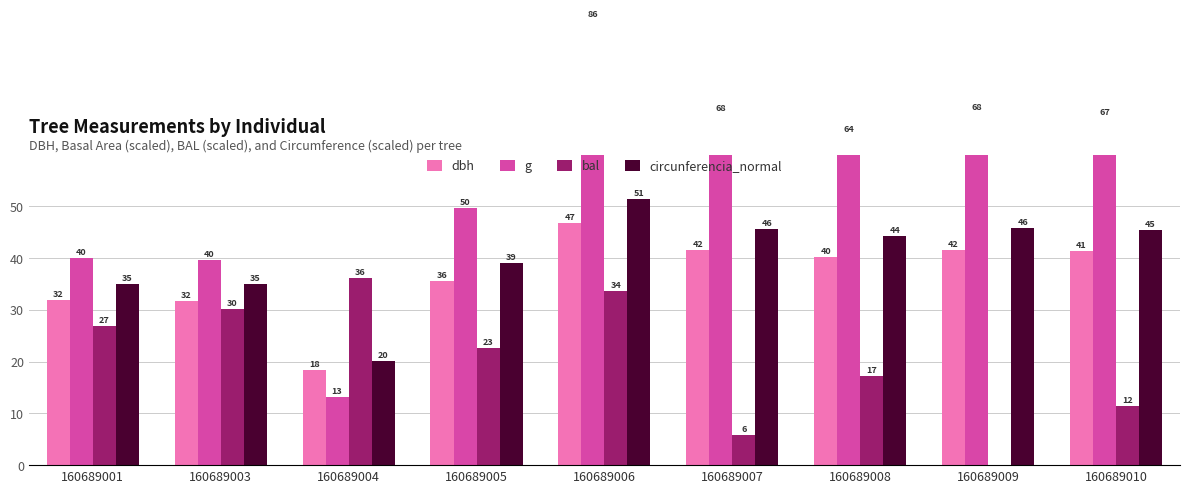

Reading left to right, extract all data points from this chart.

dbh: 160689001=31.9	160689003=31.8	160689004=18.3	160689005=35.5	160689006=46.8	160689007=41.5	160689008=40.3	160689009=41.6	160689010=41.3
g: 160689001=40.0	160689003=39.7	160689004=13.2	160689005=49.6	160689006=86.0	160689007=67.8	160689008=63.8	160689009=68.0	160689010=67.0
bal: 160689001=26.8	160689003=30.2	160689004=36.2	160689005=22.6	160689006=33.6	160689007=5.8	160689008=17.2	160689009=0.0	160689010=11.5
circunferencia_normal: 160689001=35.1	160689003=35.0	160689004=20.1	160689005=39.1	160689006=51.5	160689007=45.7	160689008=44.3	160689009=45.7	160689010=45.4